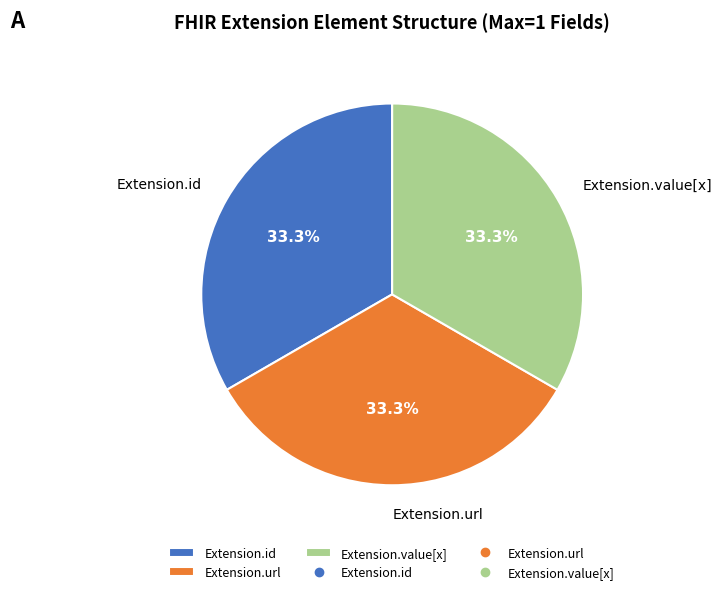

What portion of the pie excludes Extension.url?

66.7%